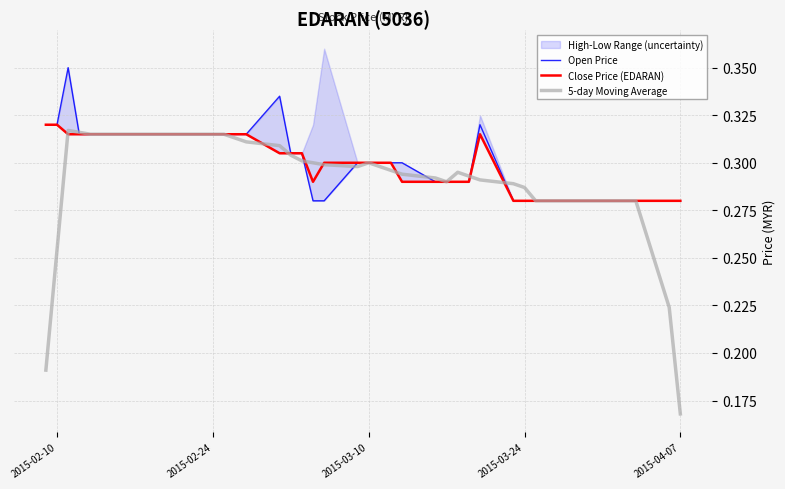

Which category has the lowest value in the 5-day Moving Average series?

2015-04-07